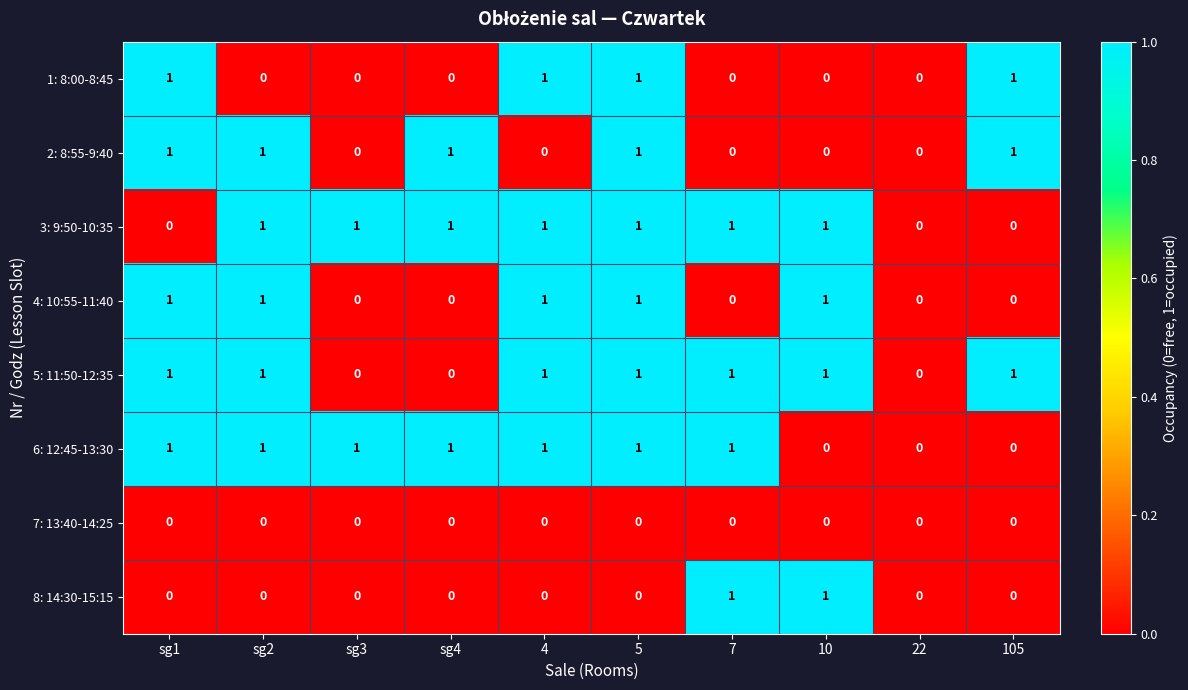

The value of 4: 10:55-11:40 at sg3 is 0. True or false?

True